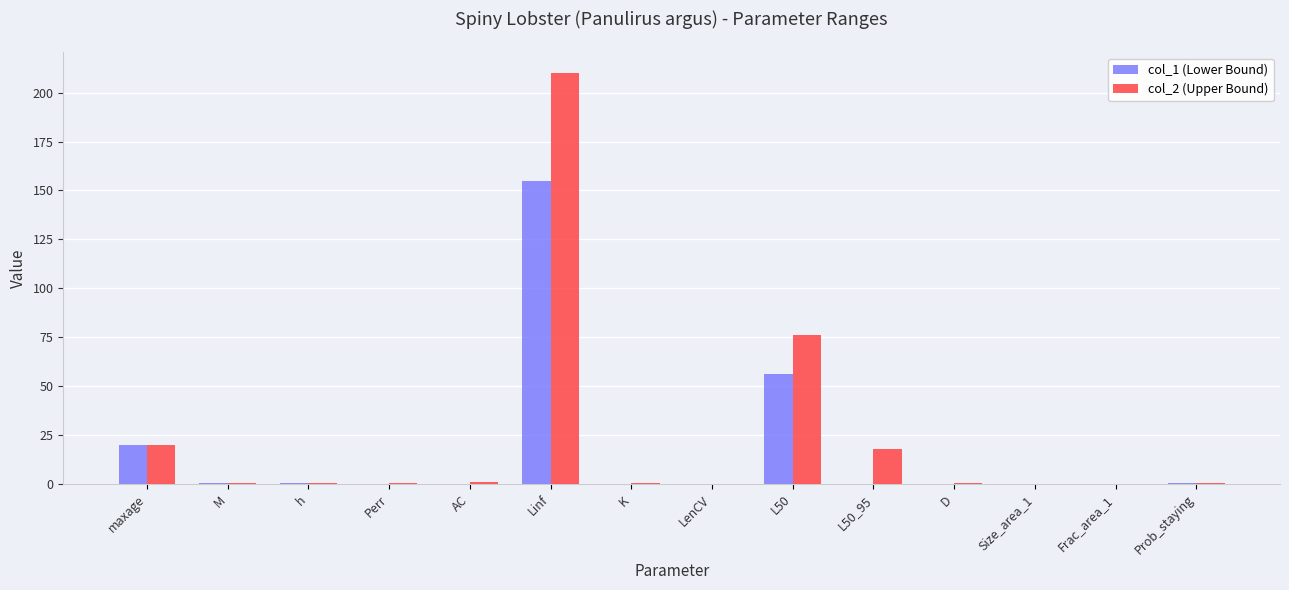

Is the value of col_1 (Lower Bound) at L50_95 greater than the value of col_2 (Upper Bound) at L50?

No